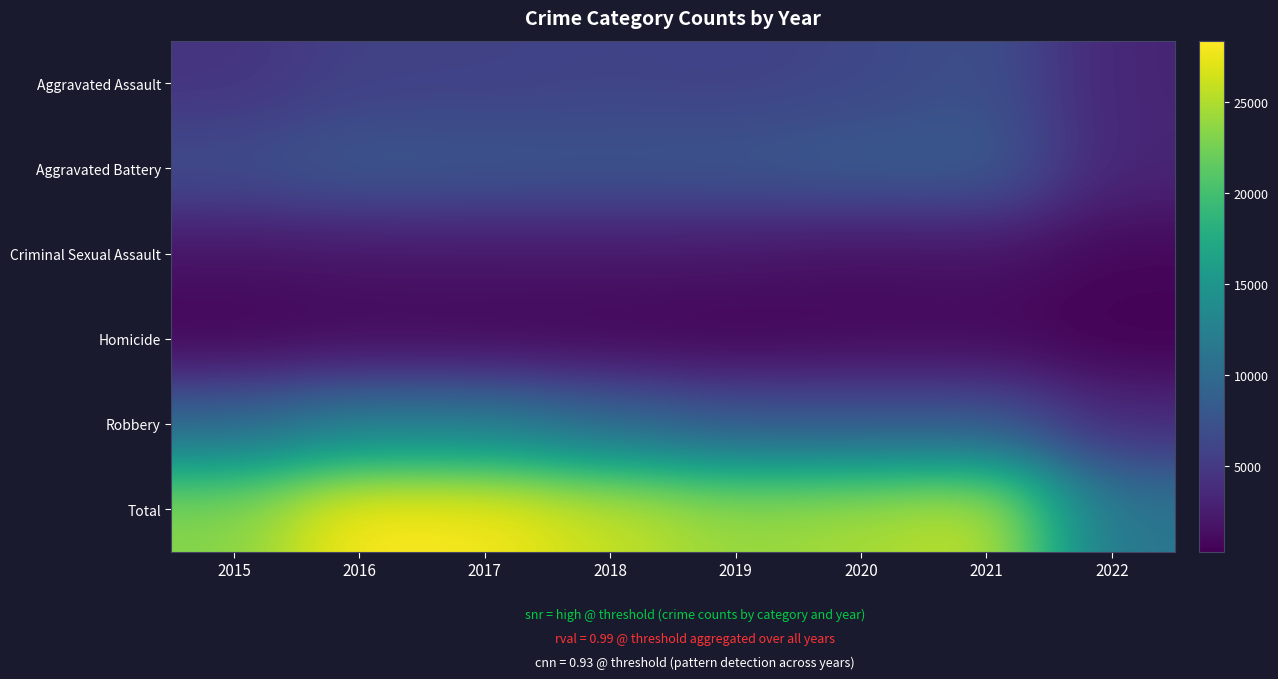

What is the spread (max minus min) of values at 2018?

25378